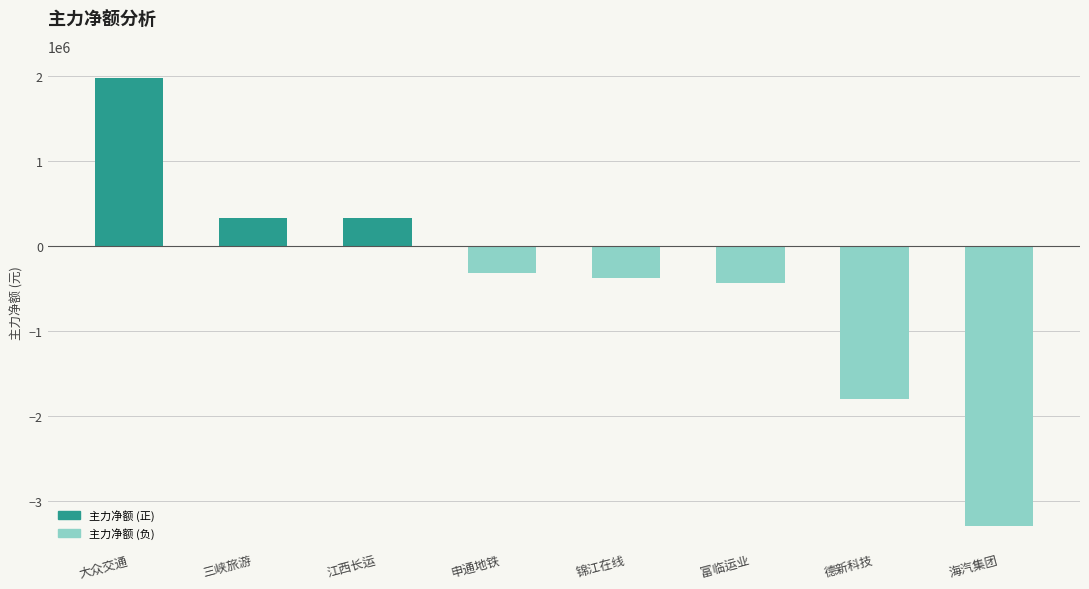

Where does the data first go above -317333?

大众交通